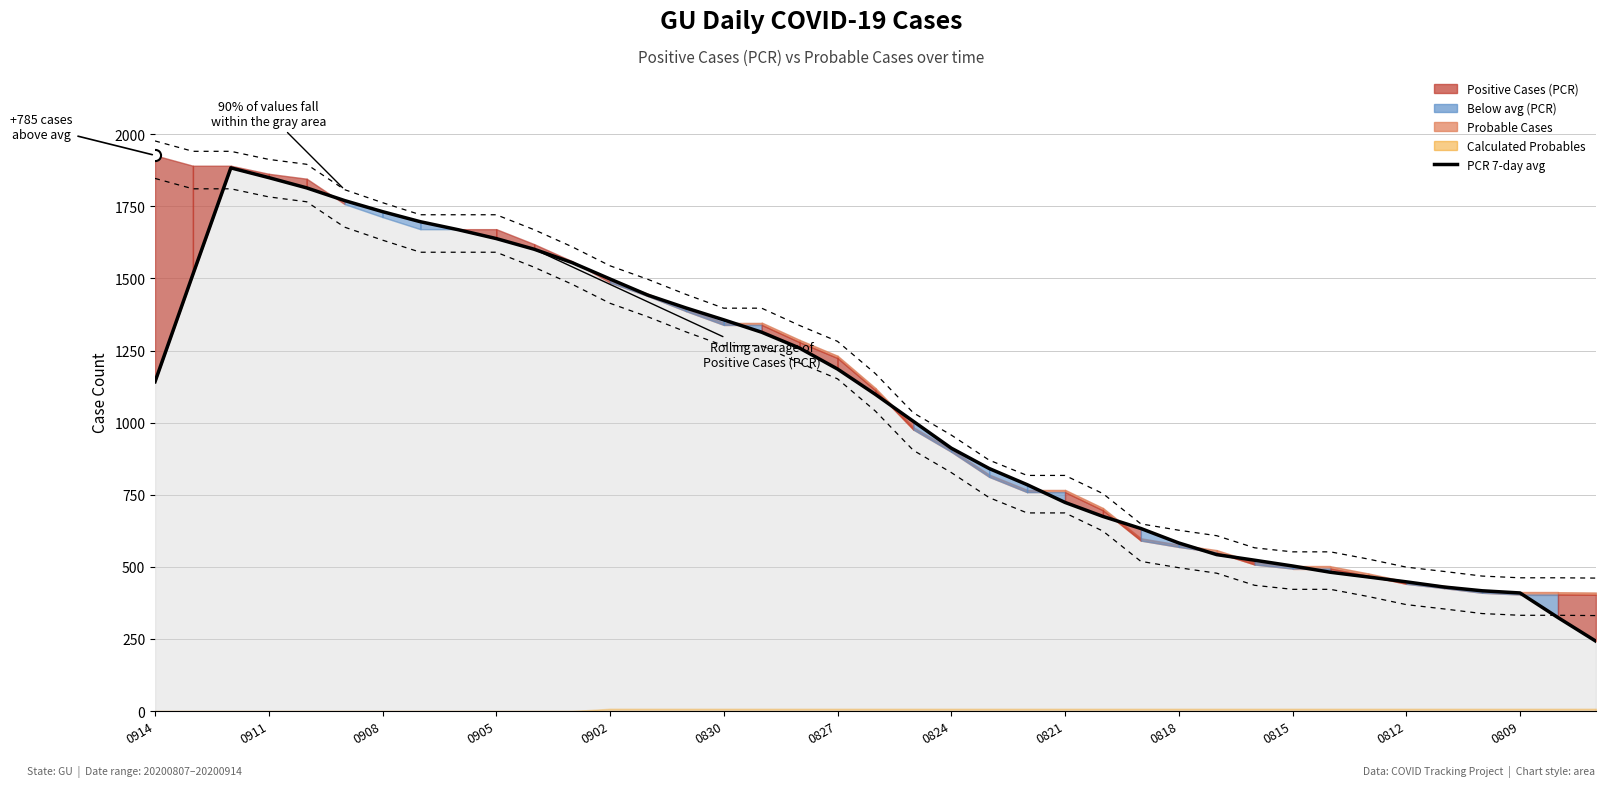

What is the approximate value at 25?

674.8